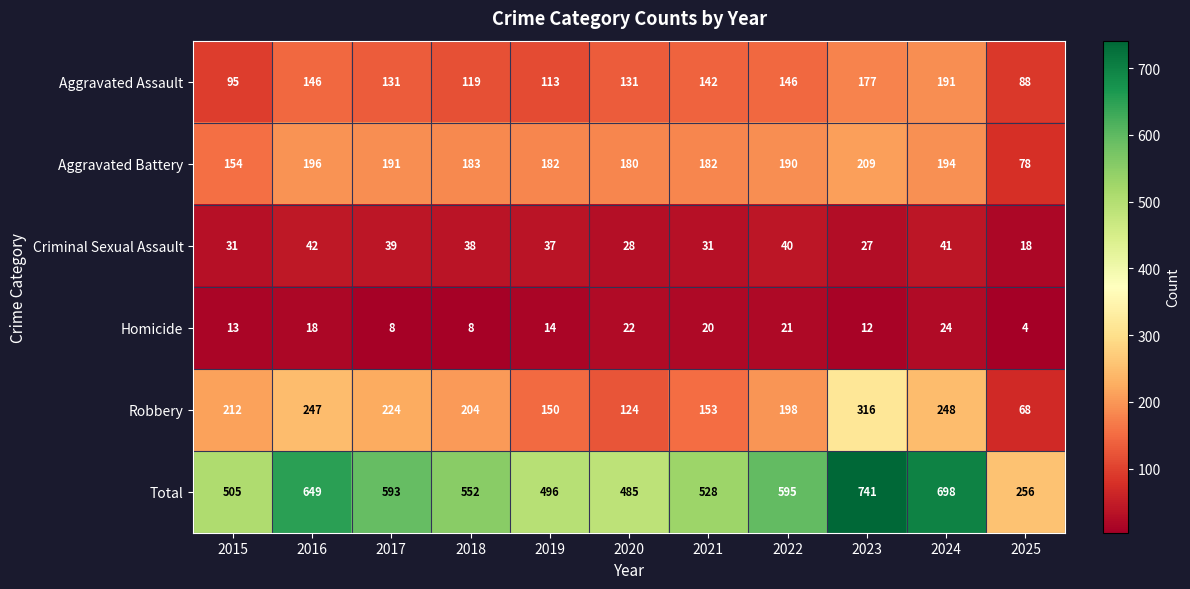

Is the value of Criminal Sexual Assault at 2018 greater than the value of Total at 2022?

No